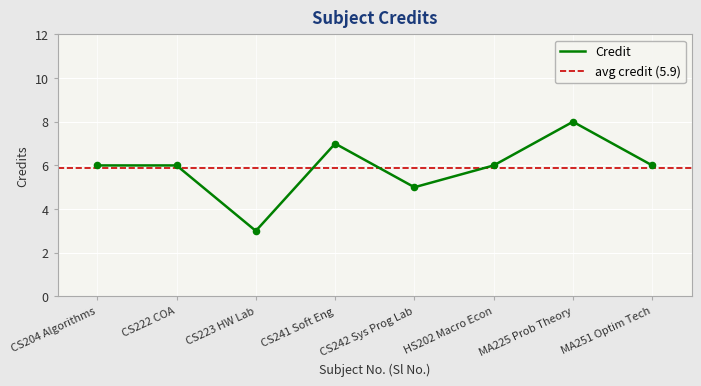

True or false: Credit has a value of 6 at CS222 COA.

True